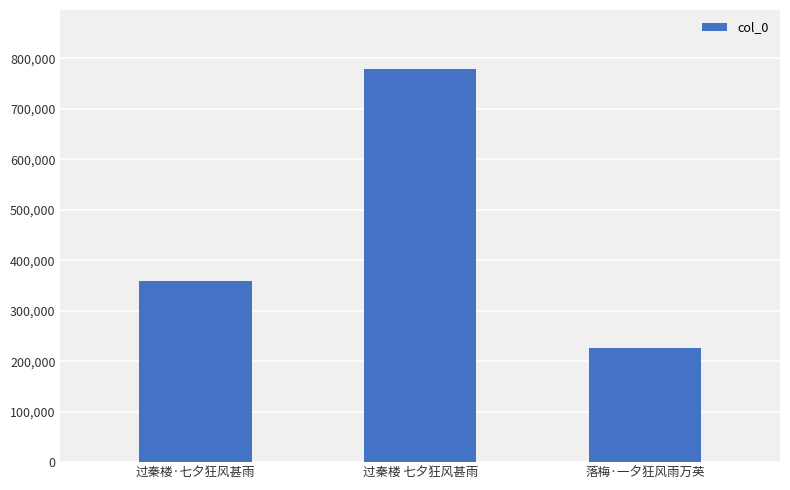

What is the minimum value shown in the chart?

225612